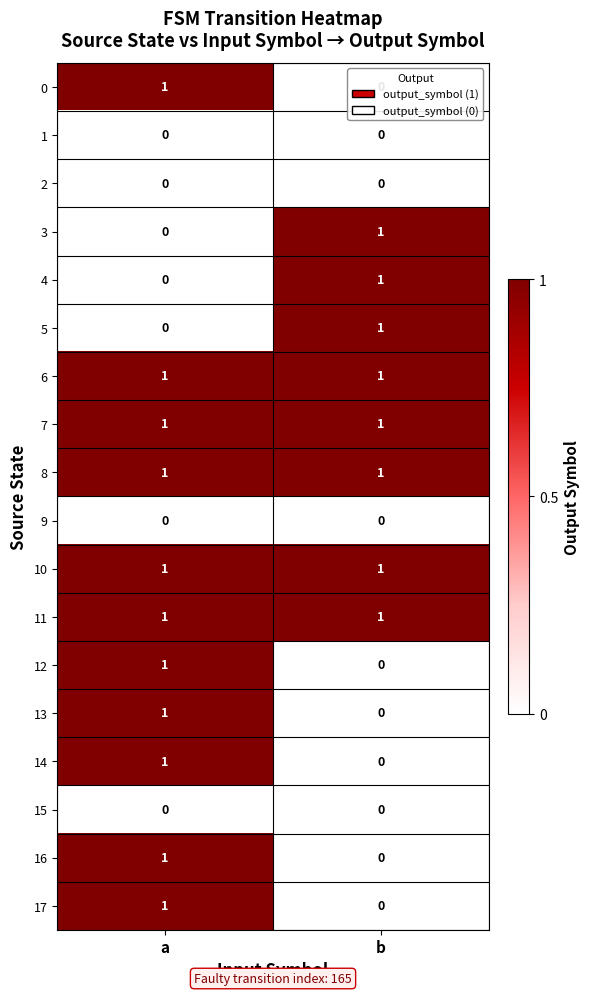

The 15 series shows 0 at a. True or false?

True